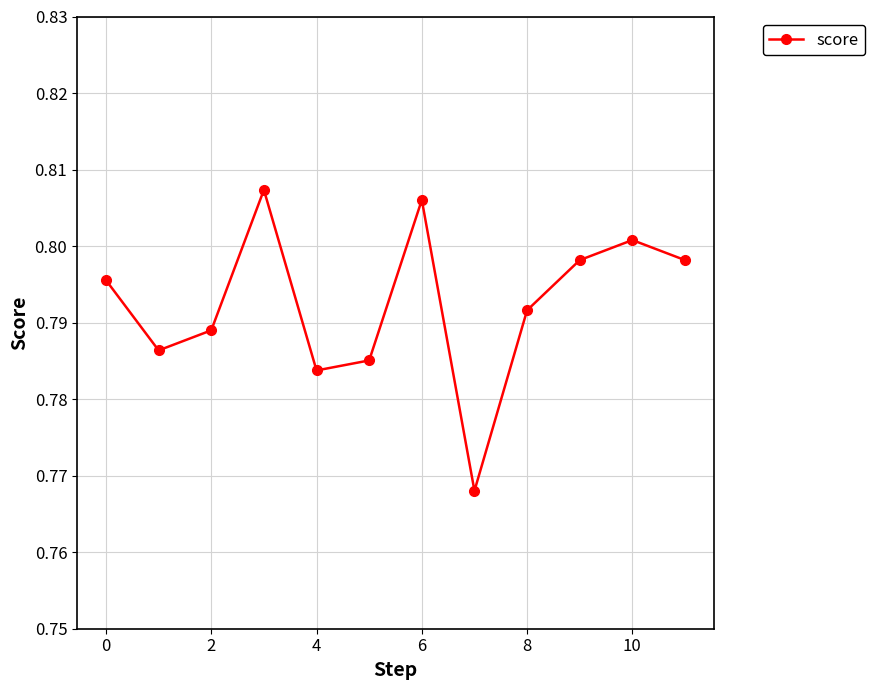

True or false: there are more than 1 points higher than both neighbors.

True